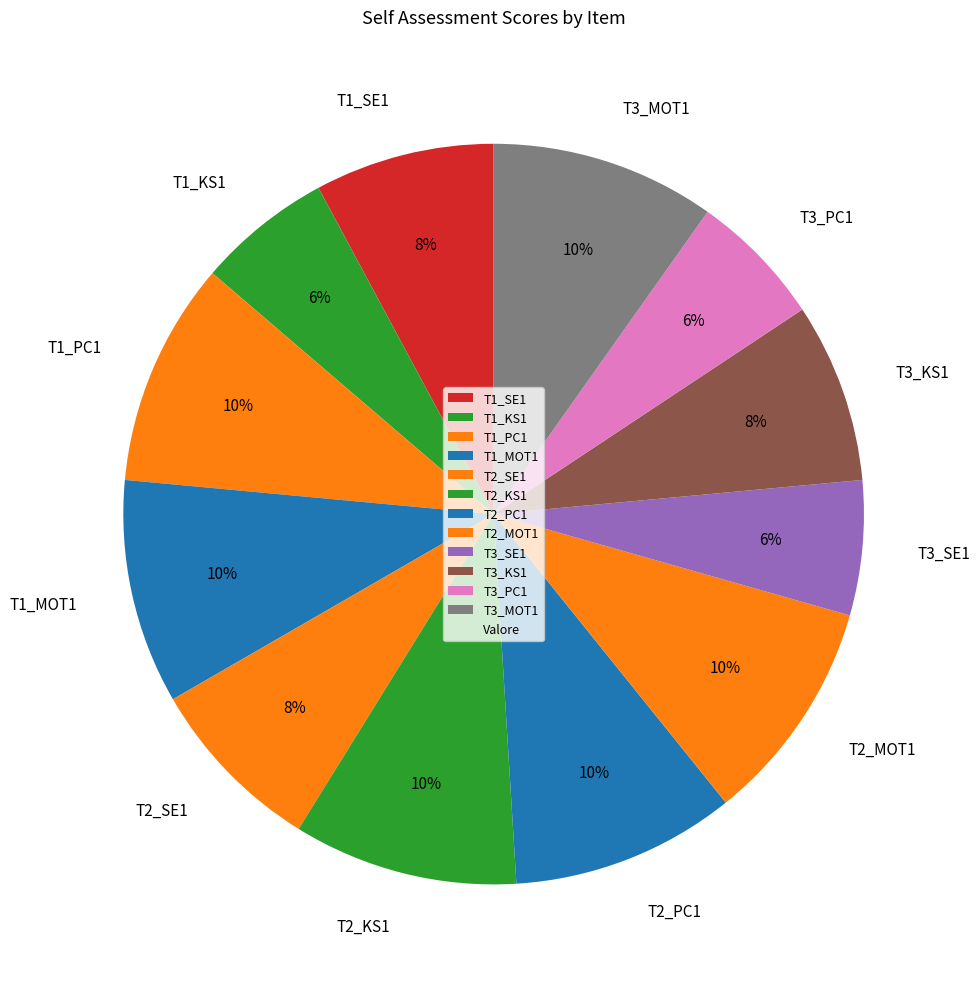

Does T3_PC1 represent more than half of the total?

No